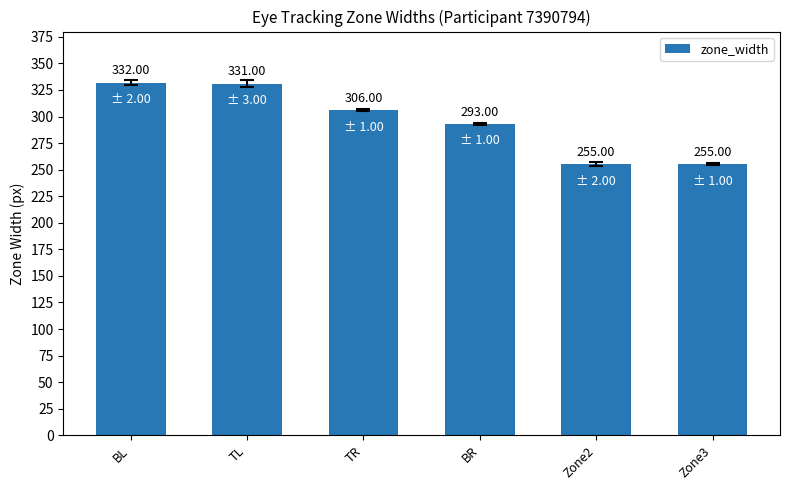

Is it true that the value at Zone2 is 450?

False